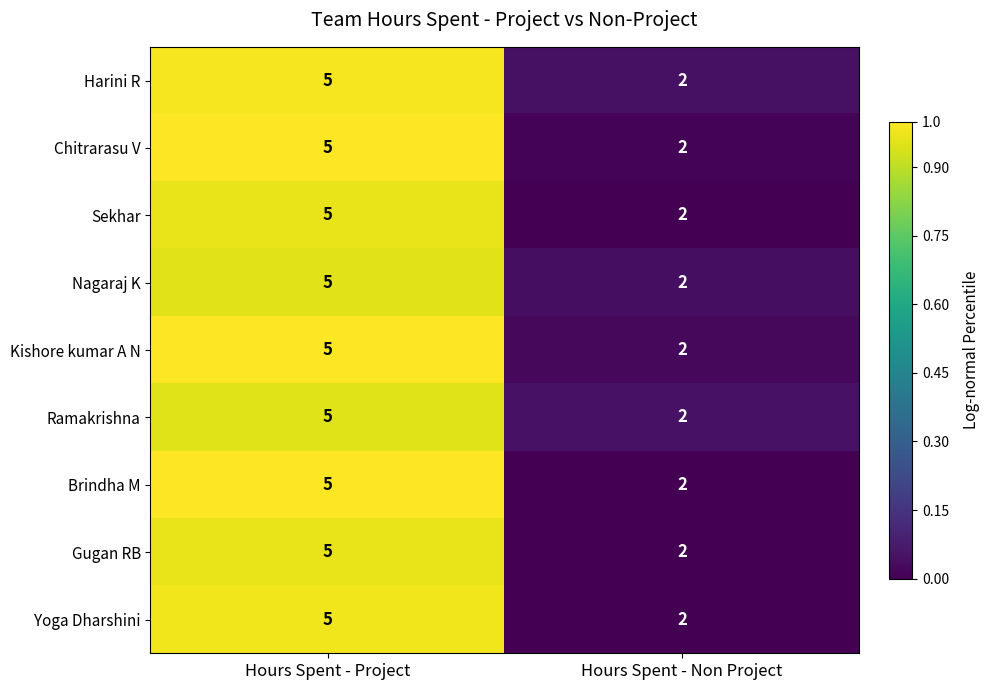

What is the maximum value shown in the chart?

5